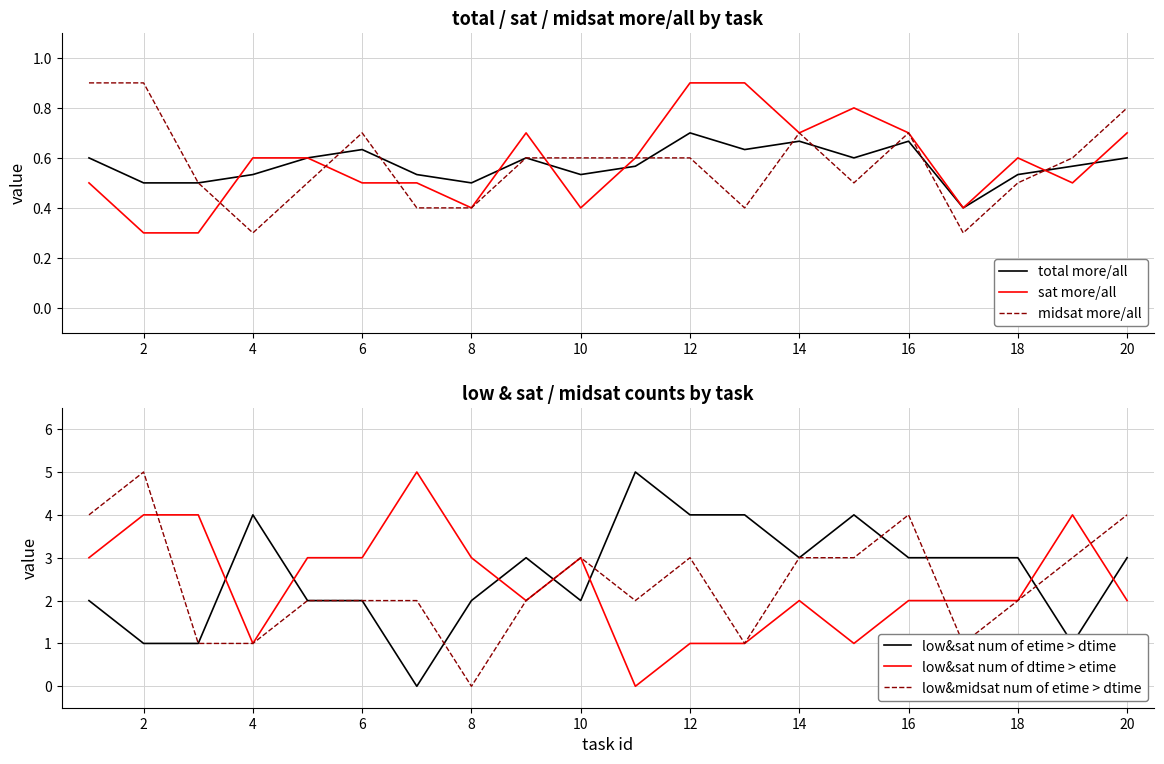

Is it true that midsat more/all equals 1.0 at 16?

False